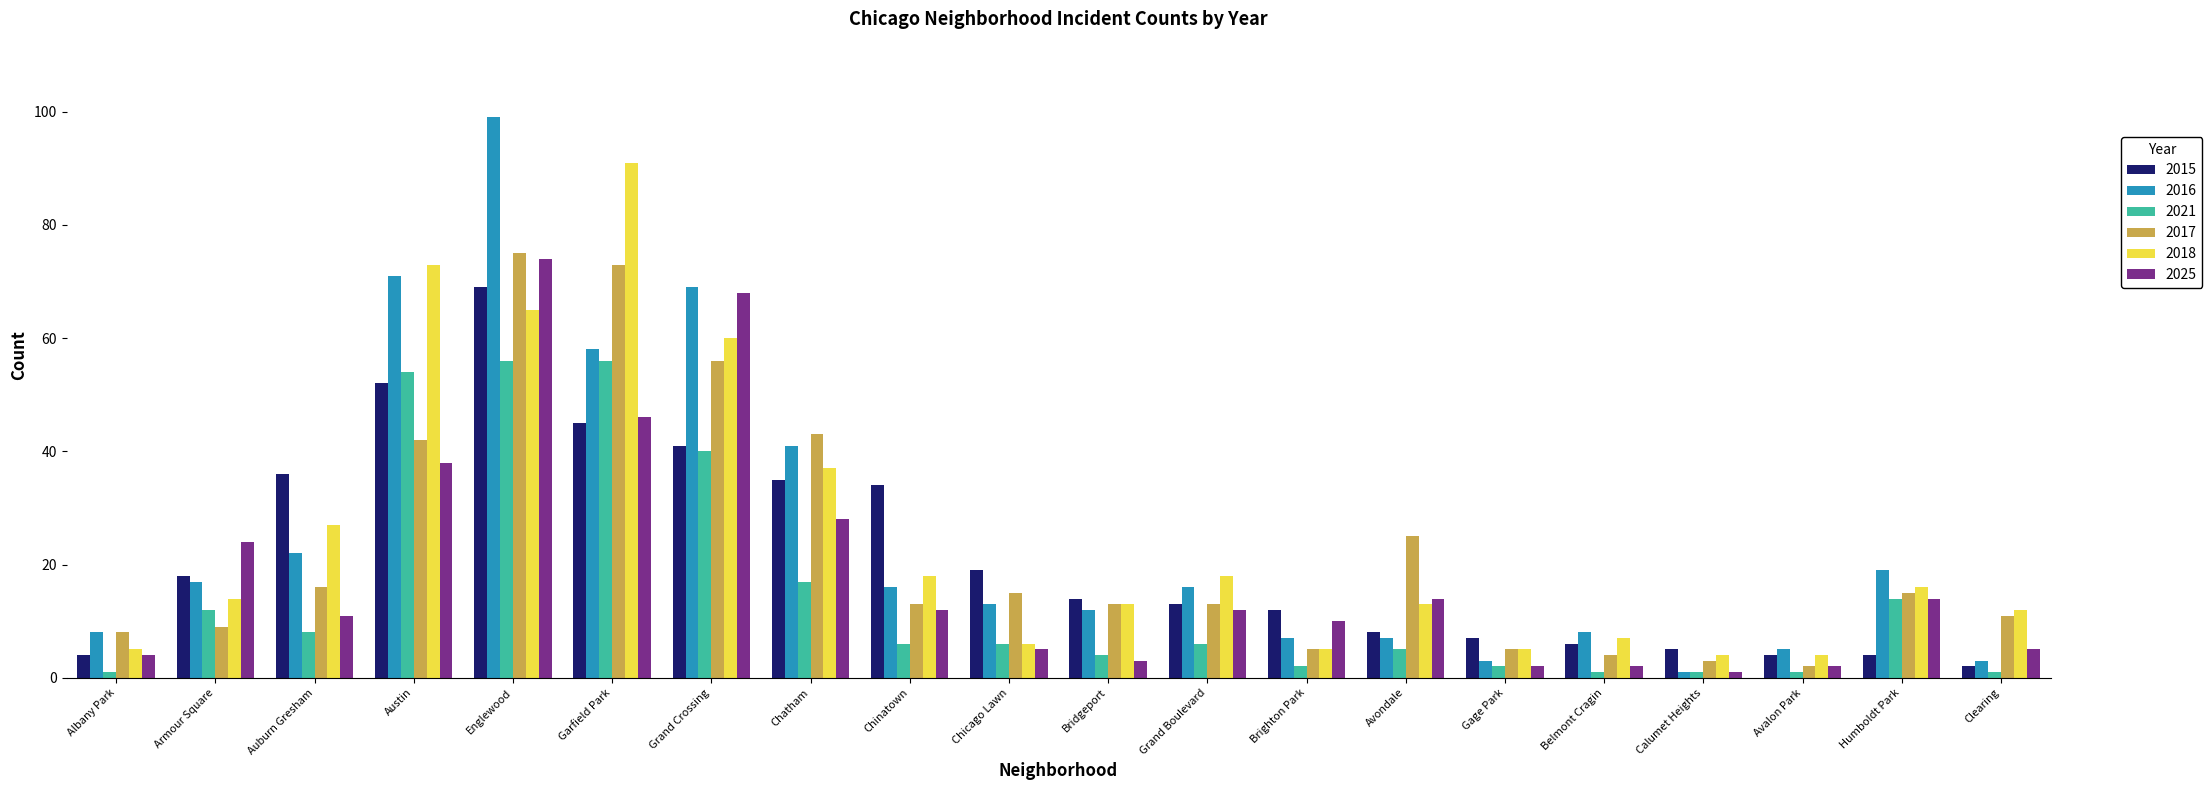

What is the label of the 18th bar from the right?

Auburn Gresham